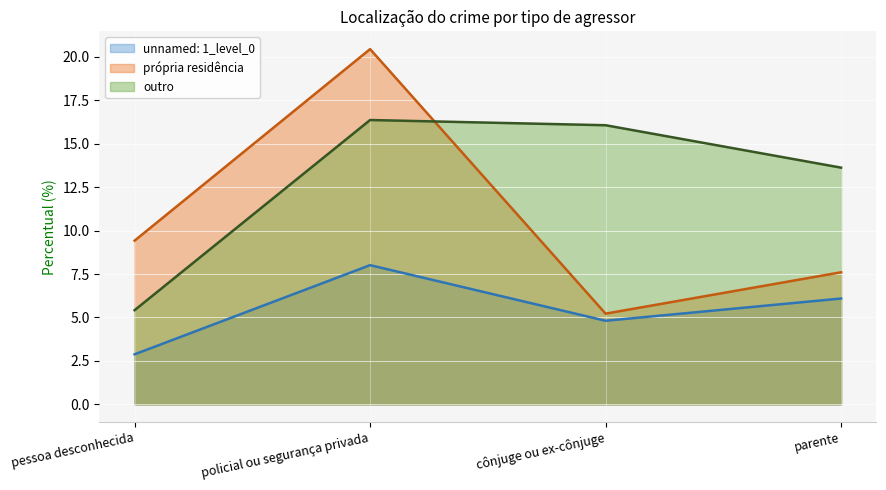

Does the chart display data point markers on the line(s)?

No